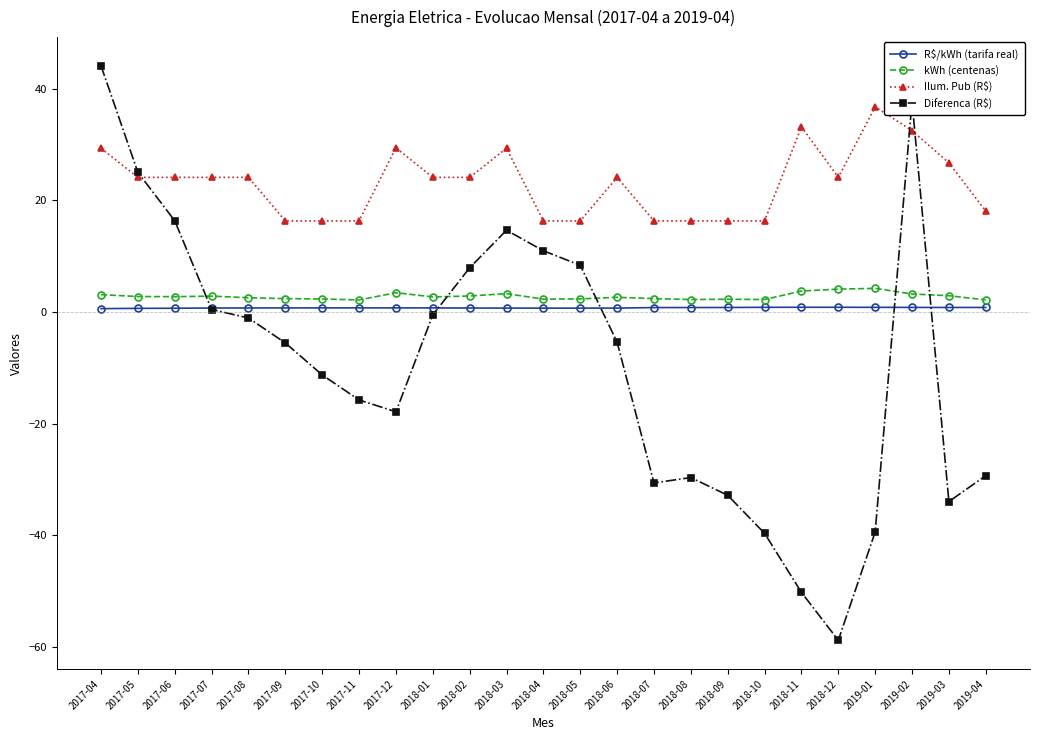

In Diferenca (R$), how many points are higher than both neighbors (excluding endpoints)?

3